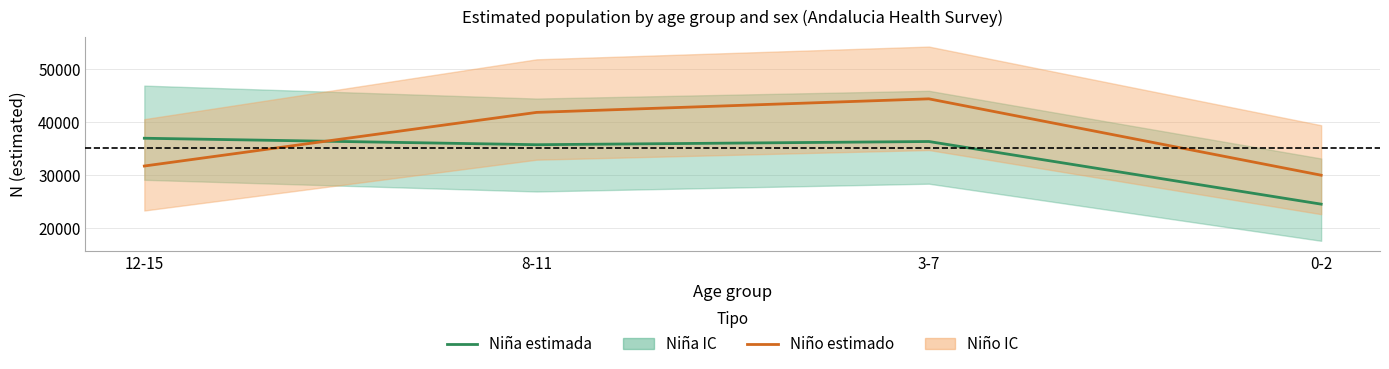

At which category is the sum across all series the highest?

3-7